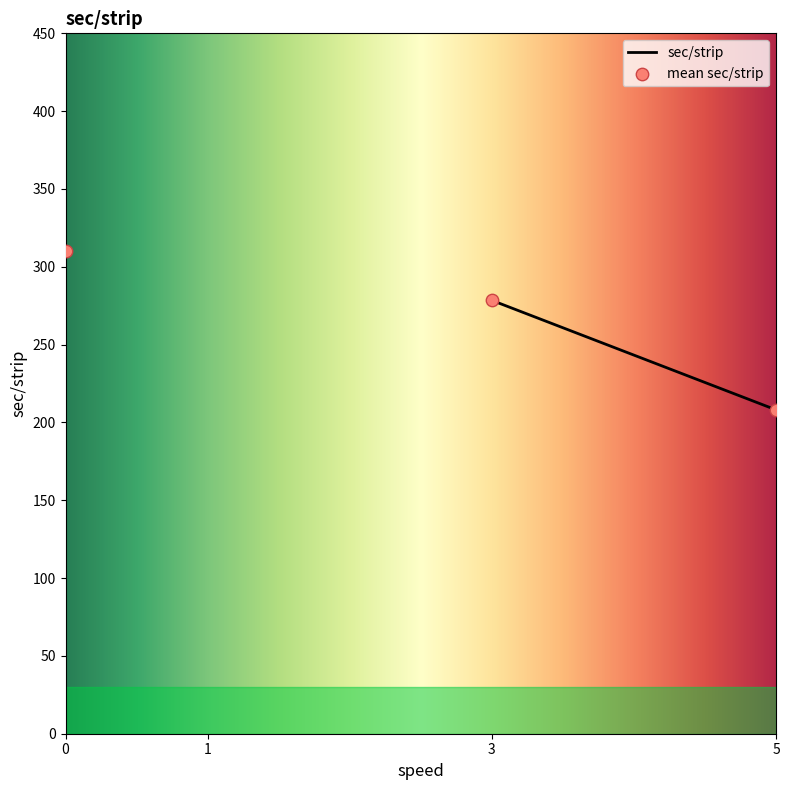

Between 3 and 20, which is larger?

3